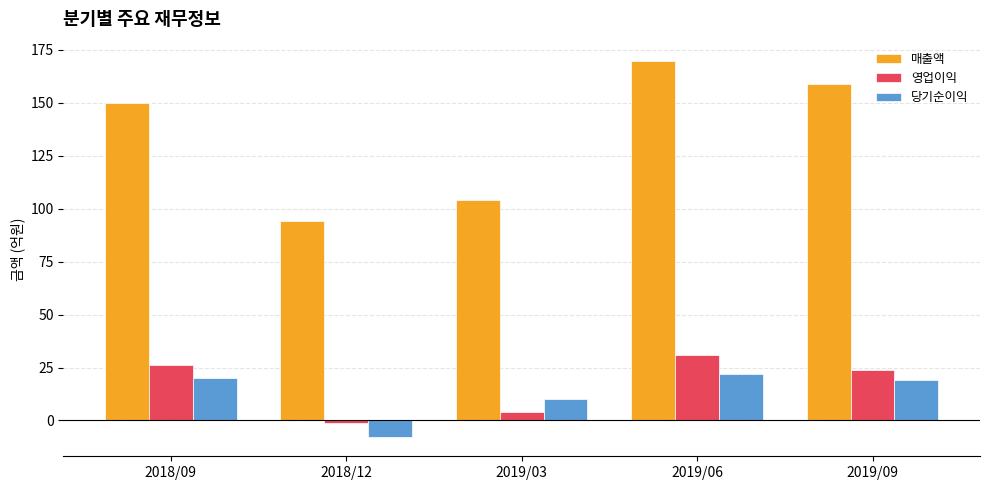

What is the average value of the 당기순이익 series?

13